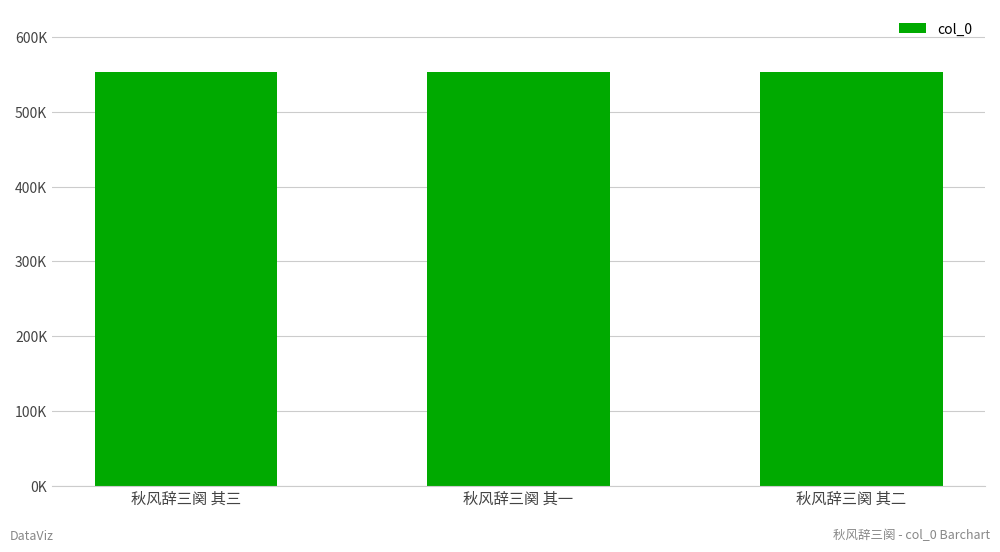

At which label is the value closest to 554088?

秋风辞三阕 其二